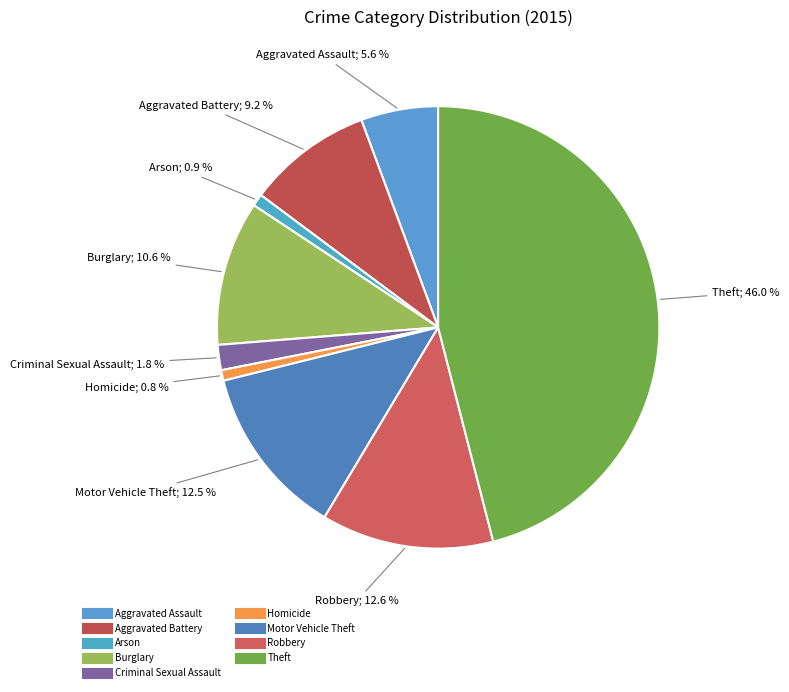

To the nearest percent, what is the combined percentage of Aggravated Battery and Homicide?

10%